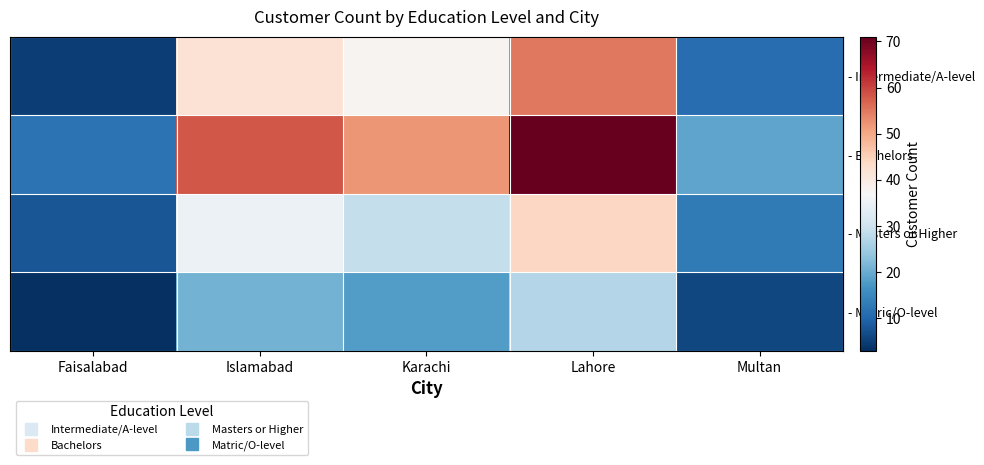

Reading left to right, list all the values displayed in this chart.

row_0: 5	42	38	55	11
row_1: 12	58	52	71	19
row_2: 8	35	29	44	13
row_3: 3	21	18	27	6